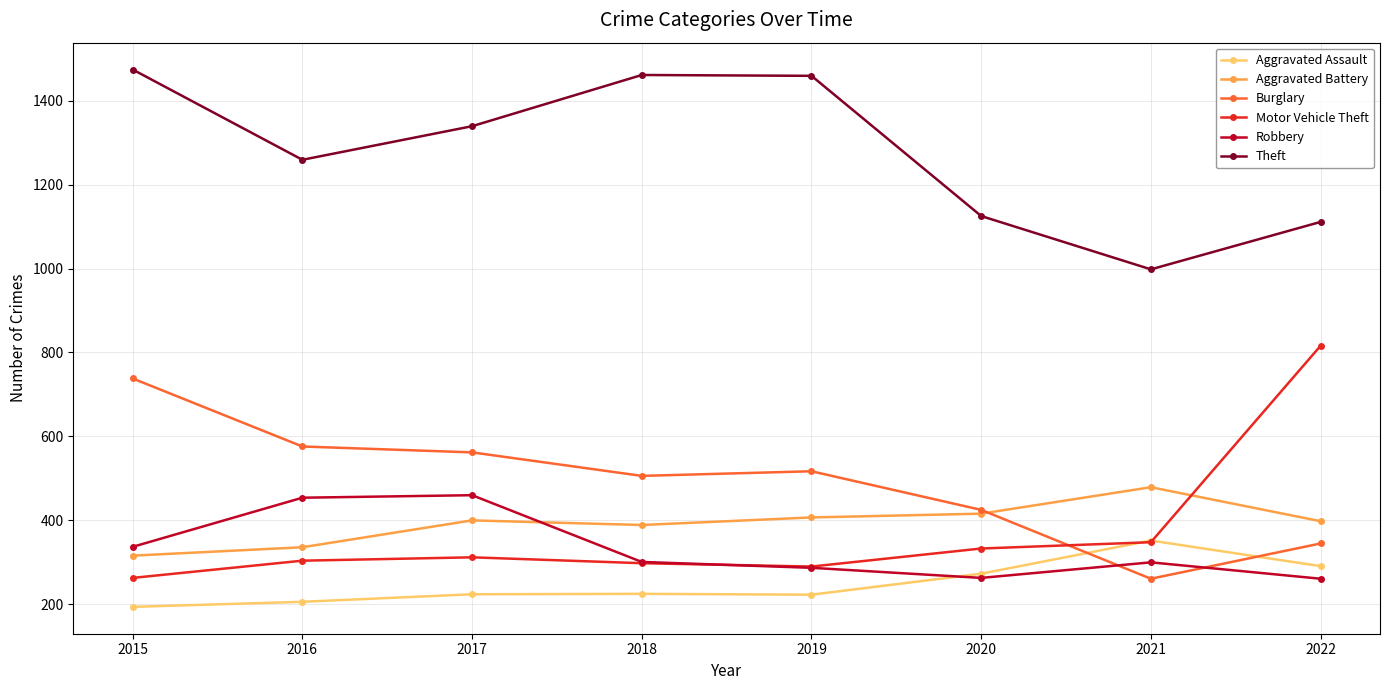

What is the average value of the Robbery series?

333